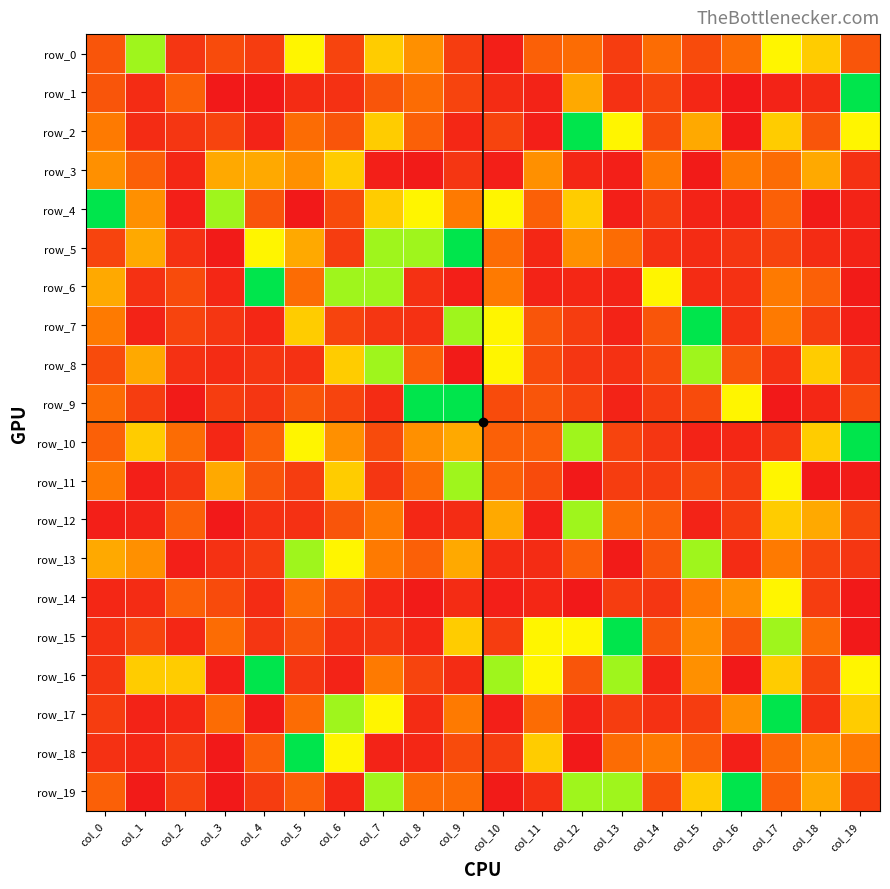

The row_19 series shows 2.1 at col_10. True or false?

True